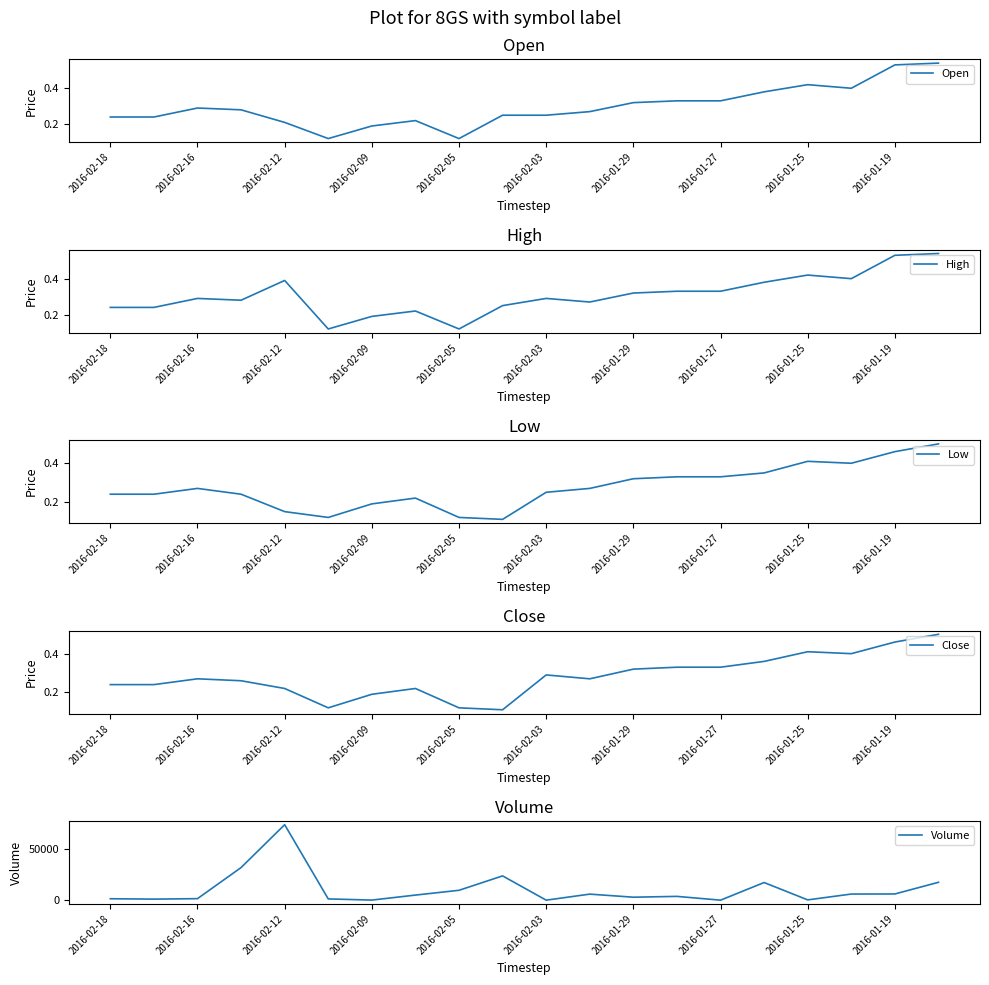

How many series are shown in this chart?

5